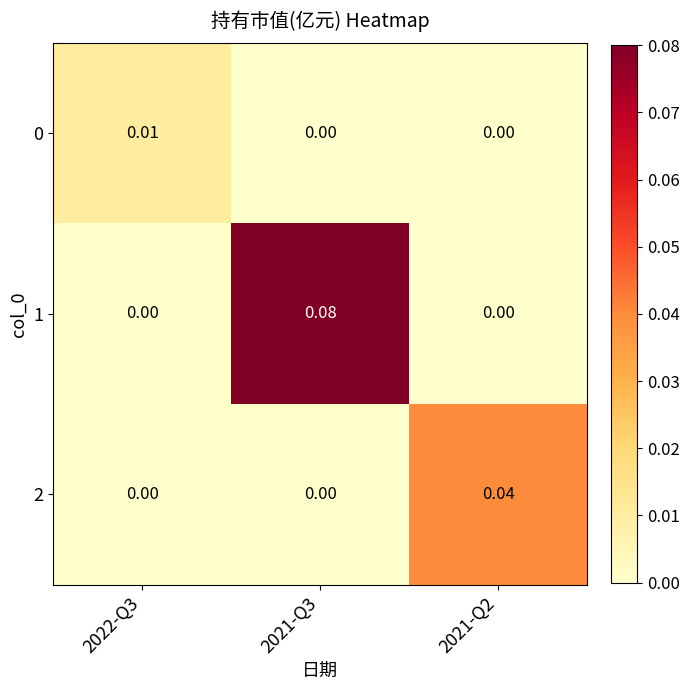

At how many categories does at least one series exceed 0?

3